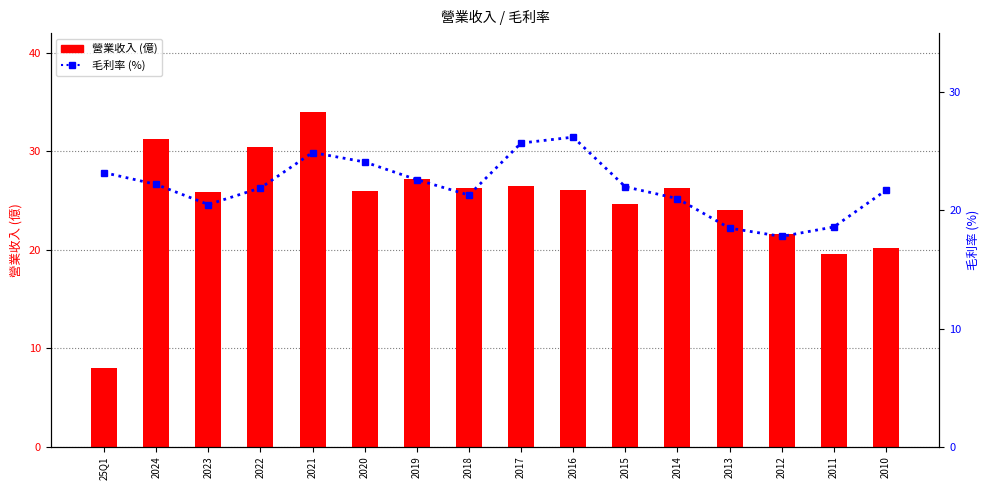

Which category has the highest value across all series?

2021